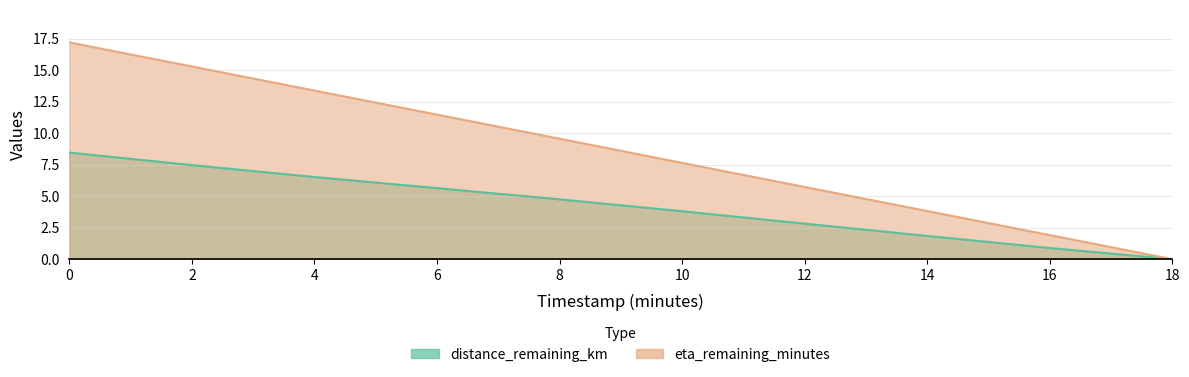

The value of eta_remaining_minutes at 4.0 is 13.4. True or false?

True